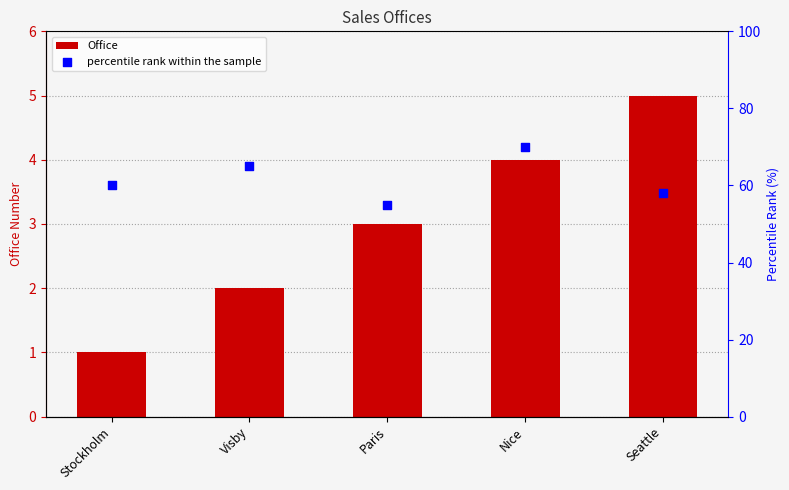

At which category is the sum across all series the highest?

Nice